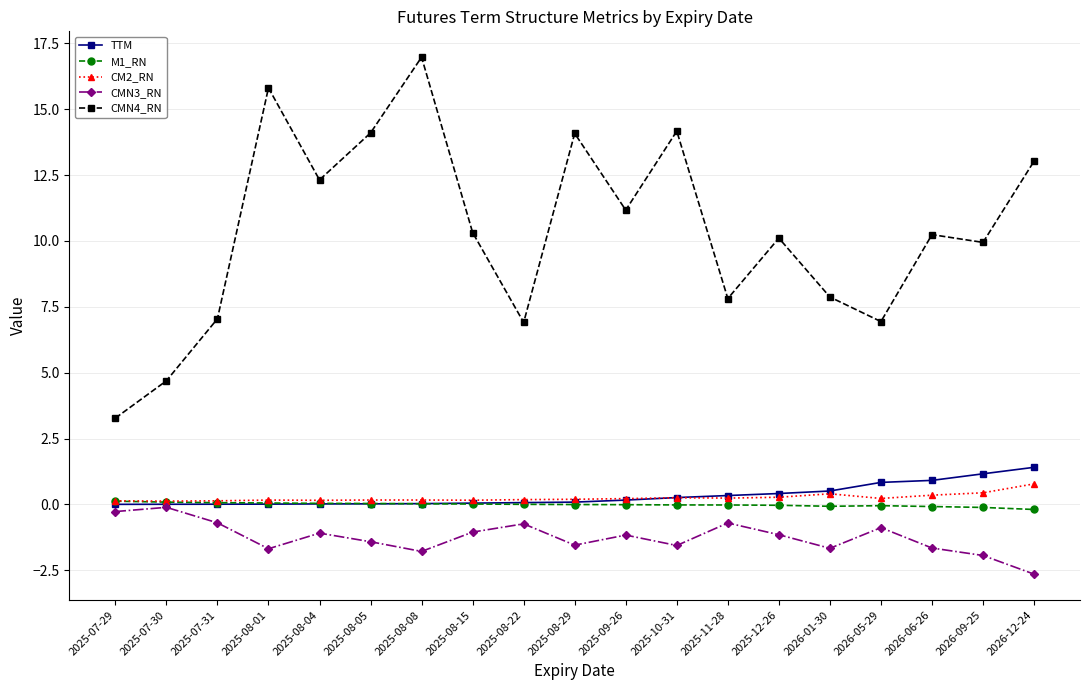

Rank the series by their maximum value, from highest to lowest.

CMN4_RN, TTM, CM2_RN, M1_RN, CMN3_RN